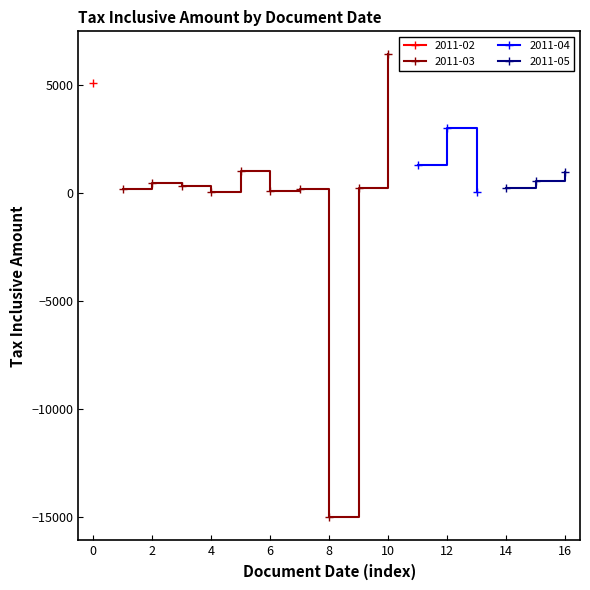

List the labels in order of value, smallest first.

2011-03-20, 2011-04-29, 2011-03-15, 2011-03-15, 2011-03-01, 2011-03-18, 2011-03-26, 2011-05-01, 2011-03-05, 2011-03-02, 2011-05-07, 2011-05-07, 2011-03-15, 2011-04-25, 2011-04-26, 2011-02-14, 2011-03-26